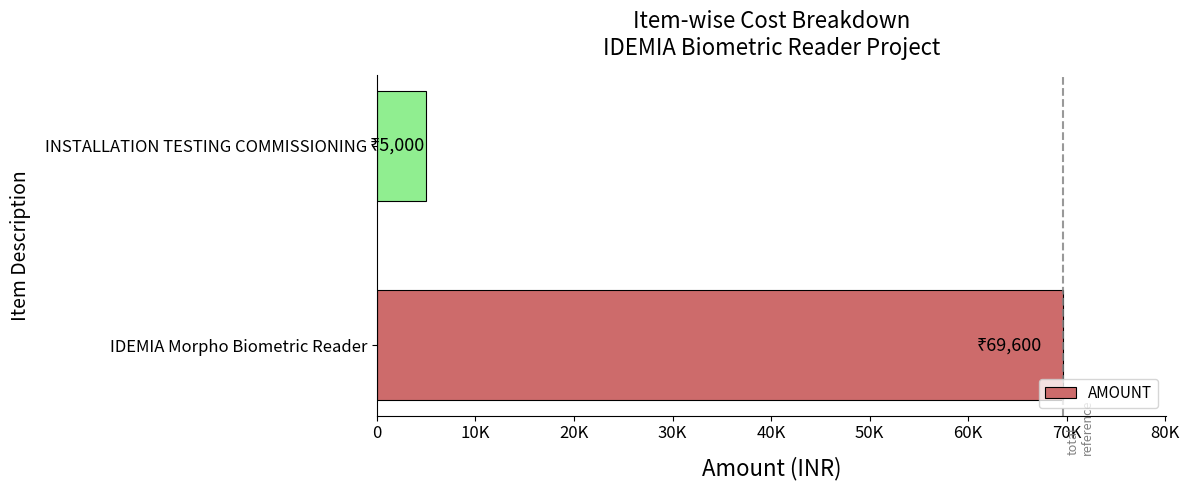

Are the bars horizontal?

Yes